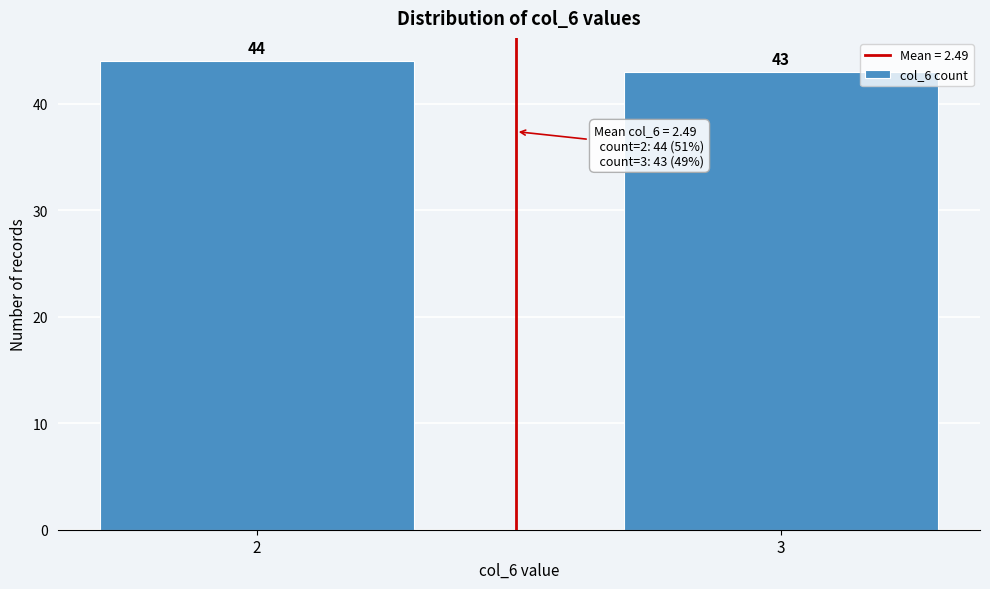

Reading right to left, transcribe all the data shown in this chart.

43	44